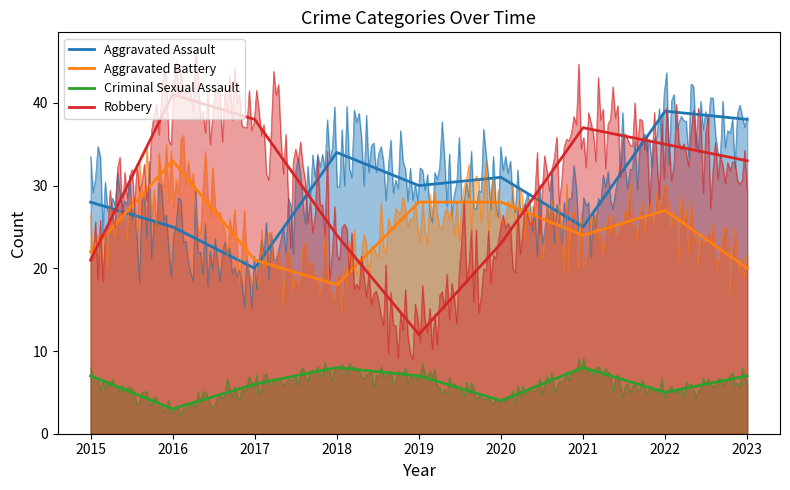

The Aggravated Battery series shows 20 at 2023. True or false?

True